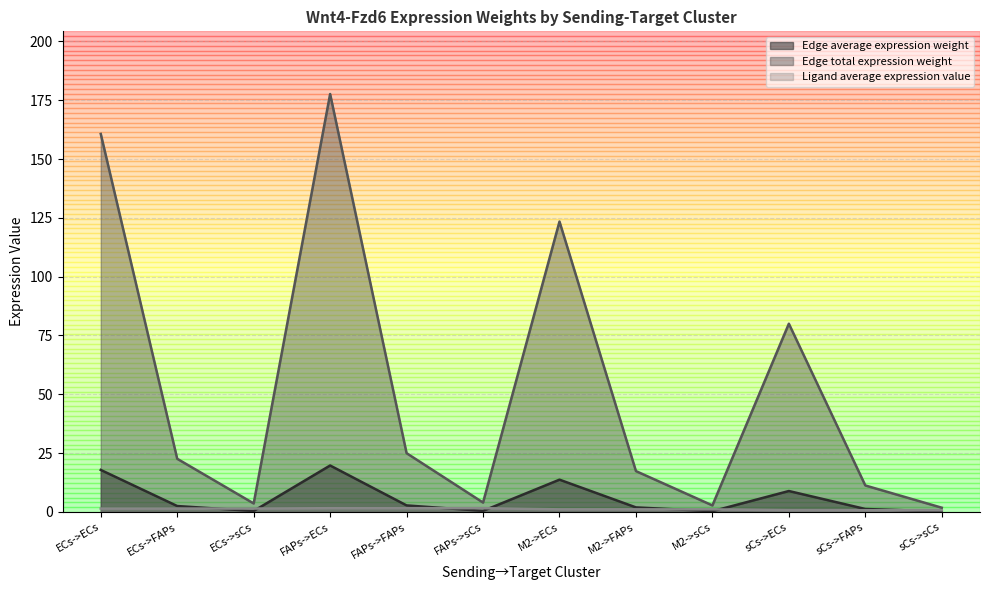

Which series has the largest total across all categories?

Edge total expression weight